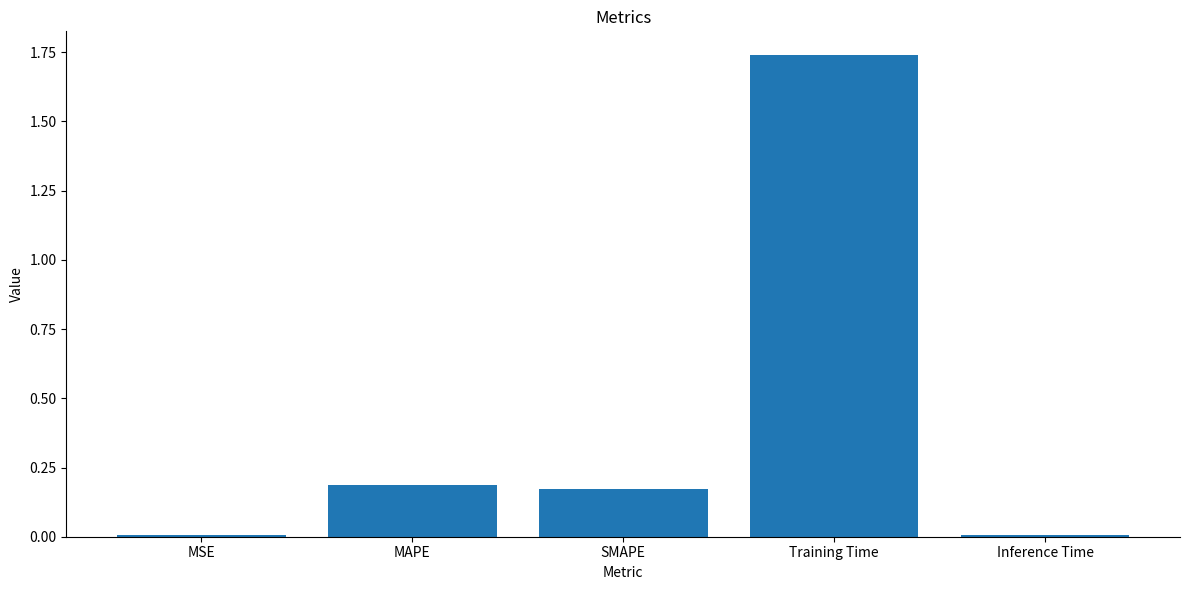

True or false: the data shows 0.5 at Training Time.

False